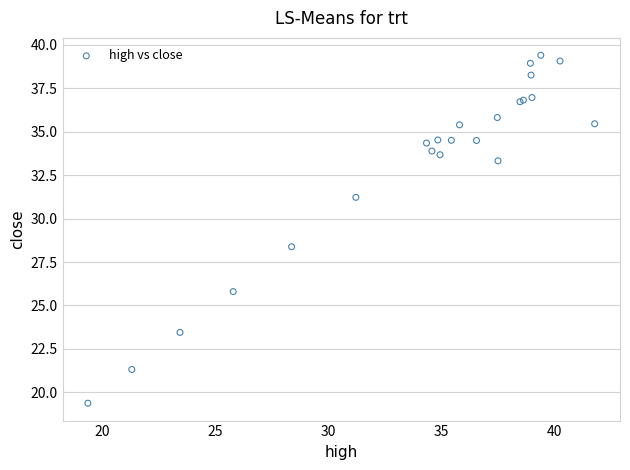

What Y value in the scatter plot is closest to 29?

28.4